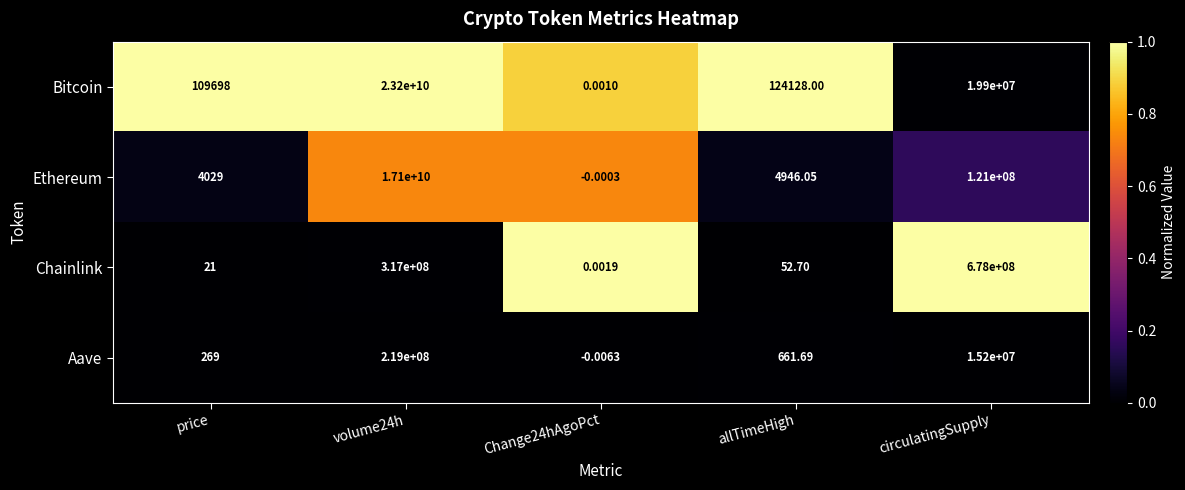

Which series has the largest range (max minus min)?

Bitcoin